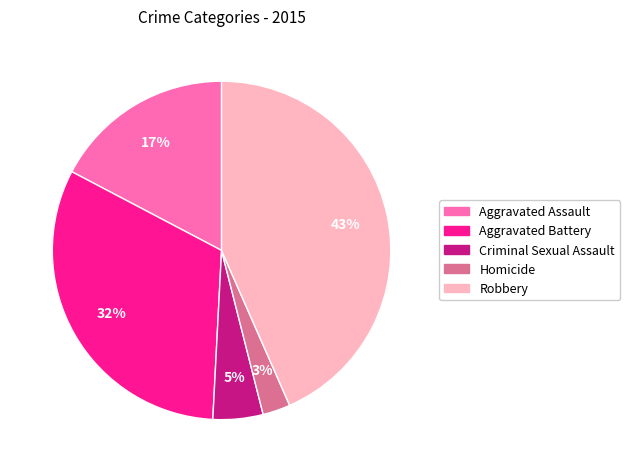

Is there a majority slice in this chart?

No